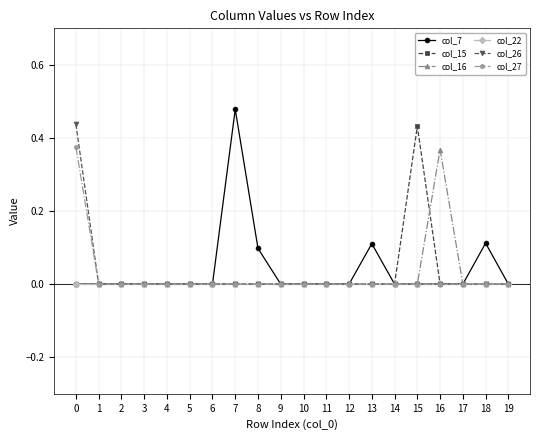

Is the value of col_27 at 14 greater than the value of col_7 at 7?

No